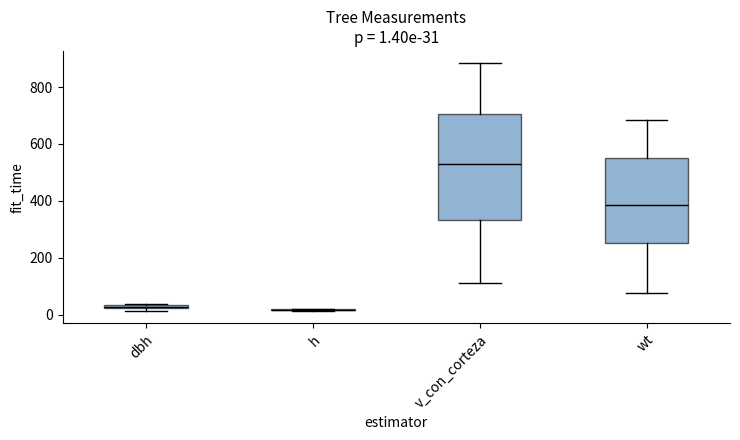

Comparing the boxes themselves (not the whiskers), which one is the tallest?

v_con_corteza